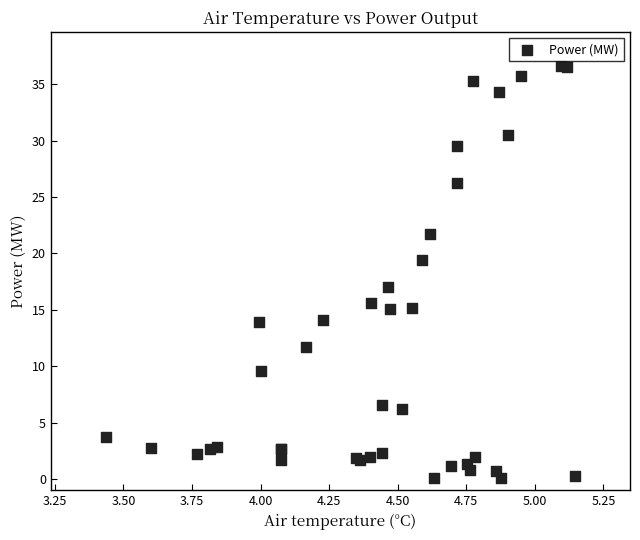

What Y value in the scatter plot is closest to 18?

17.0